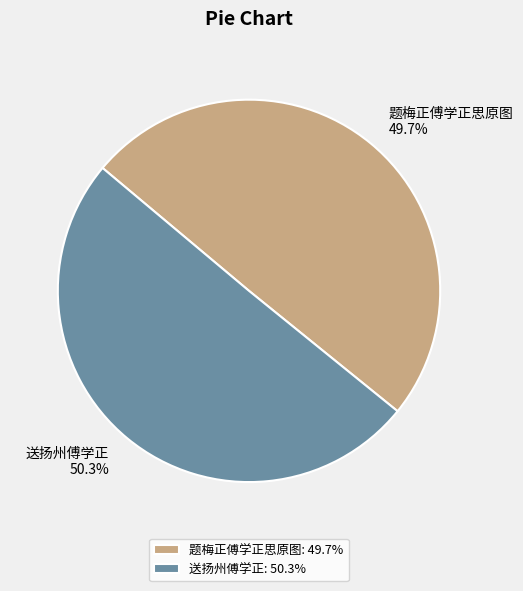

What is the total percentage of 送扬州傅学正 and 题梅正傅学正思原图?

100.0%